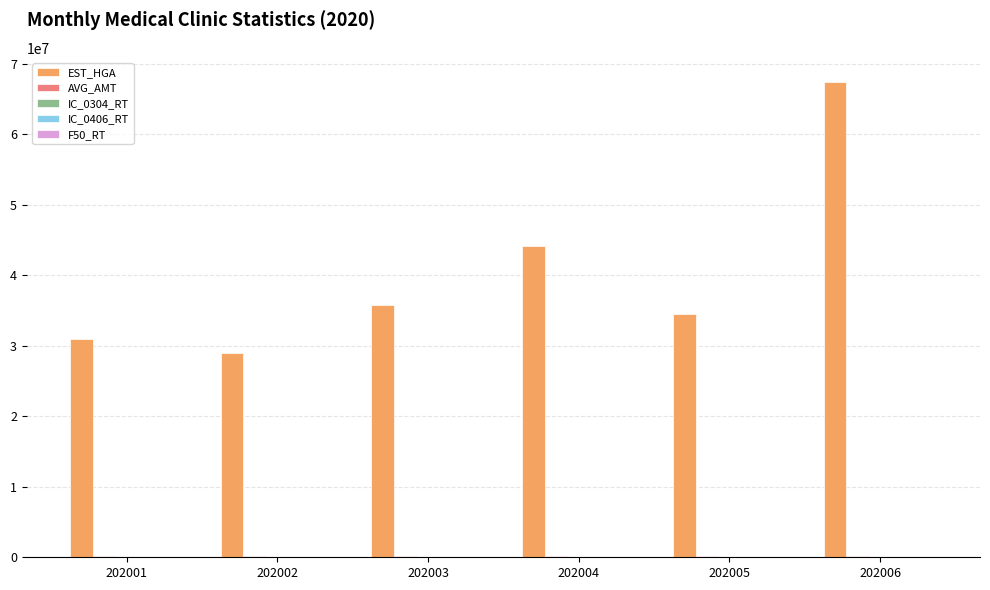

What is the maximum value for EST_HGA?

67453115.0